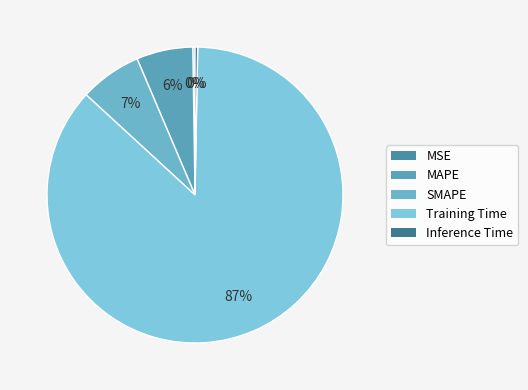

The SMAPE slice represents 7% of the pie. True or false?

True